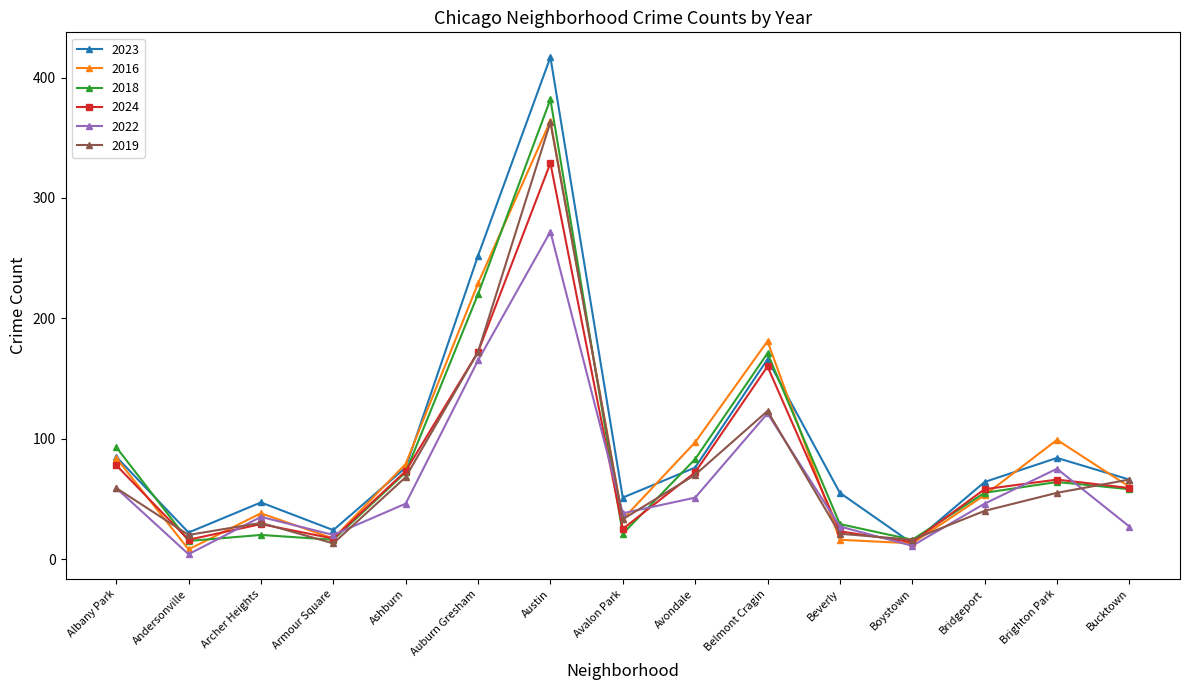

How many lines are shown in the chart?

6